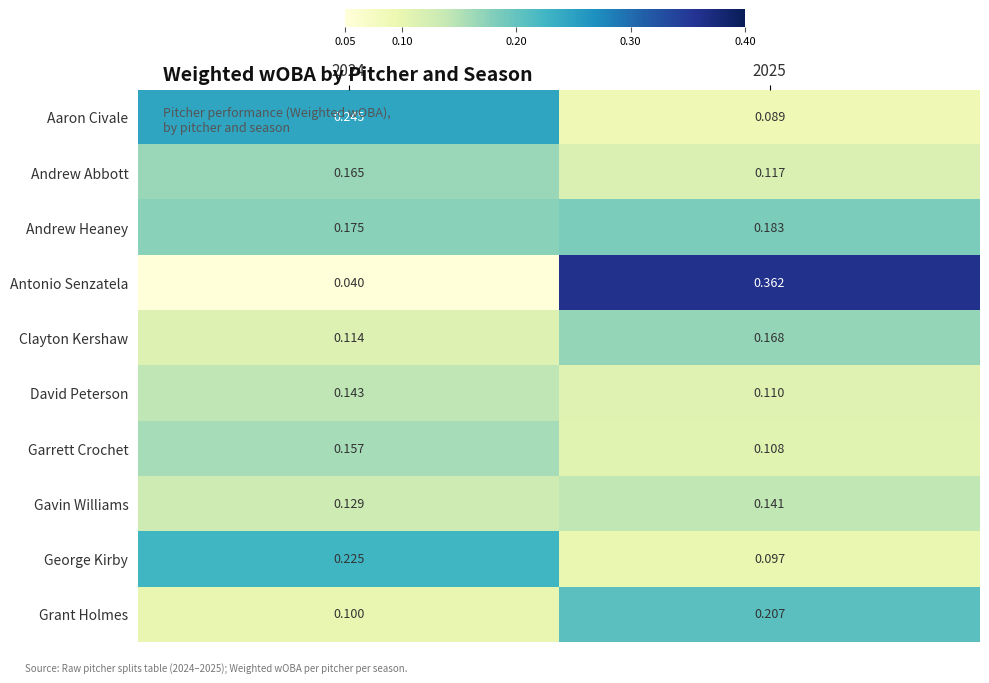

Is the value of Garrett Crochet at 2025 greater than the value of Grant Holmes at 2024?

Yes